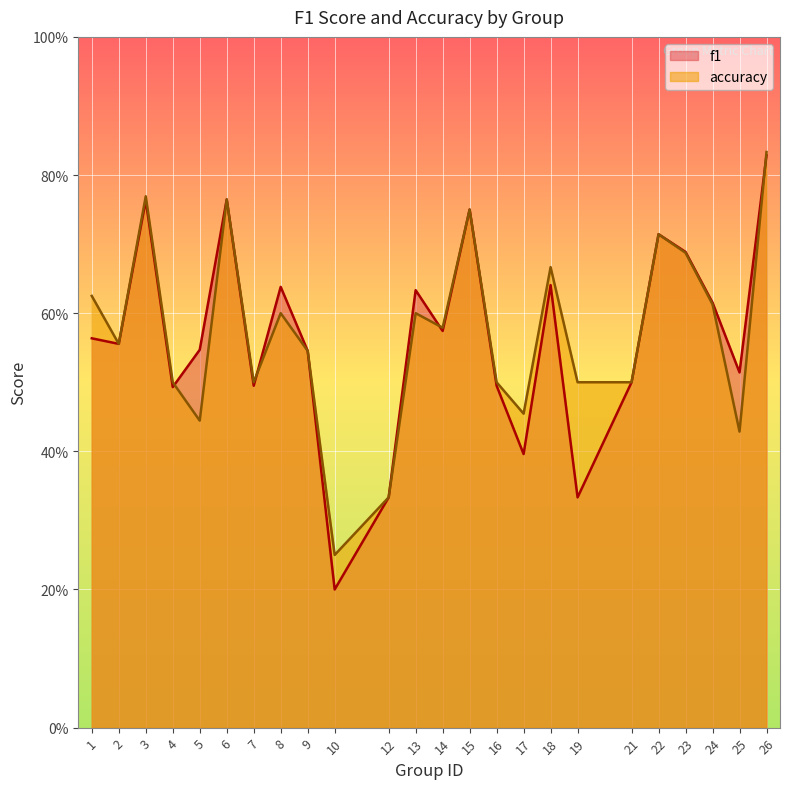

What is the difference between the second highest and minimum values in the accuracy series?

0.5